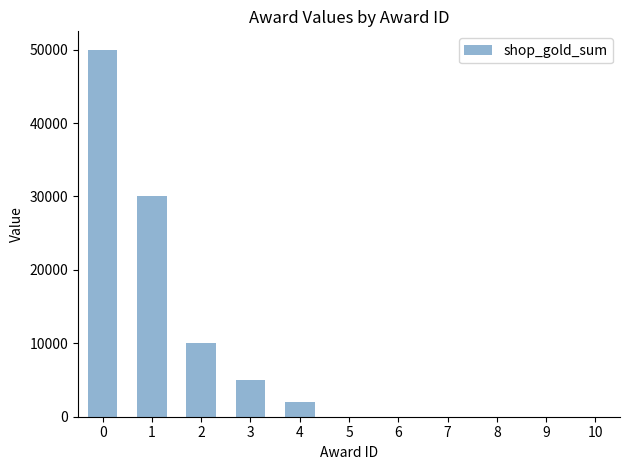

How many series are shown in this chart?

1